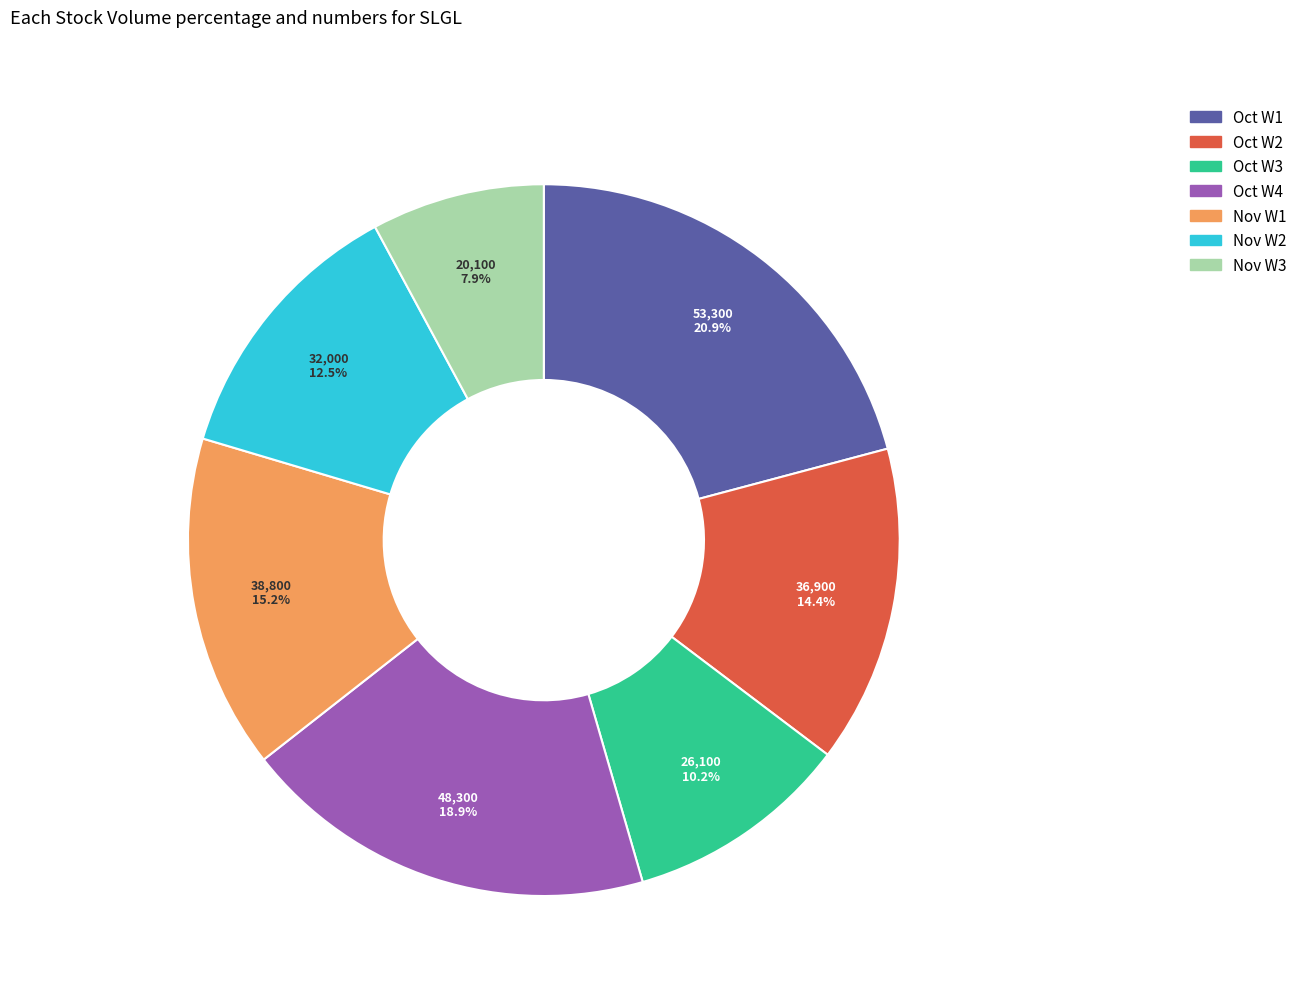

Does any single category account for the majority?

No